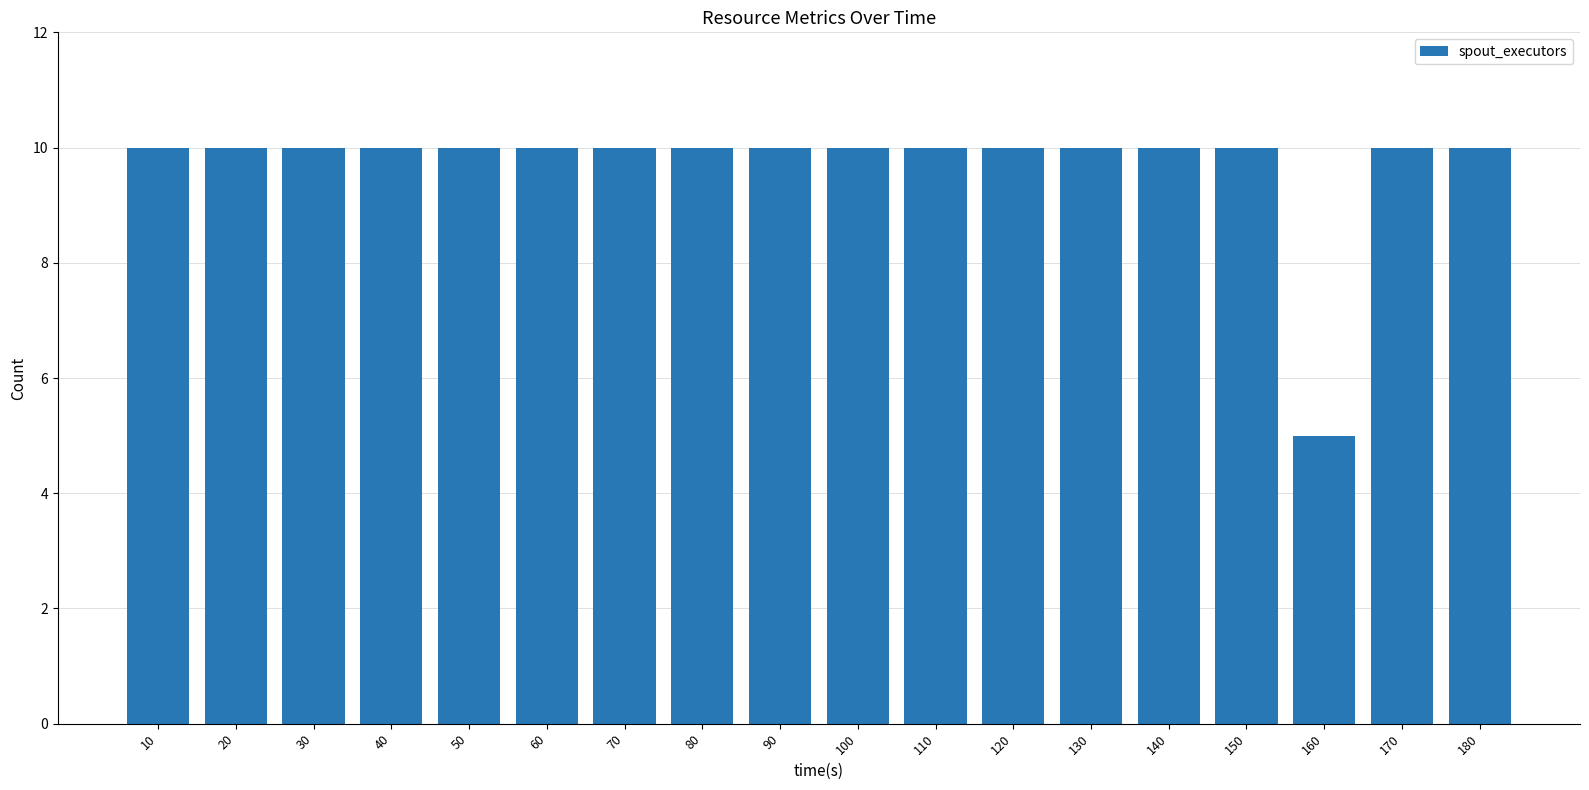

Which label corresponds to the smallest value in the chart?

160